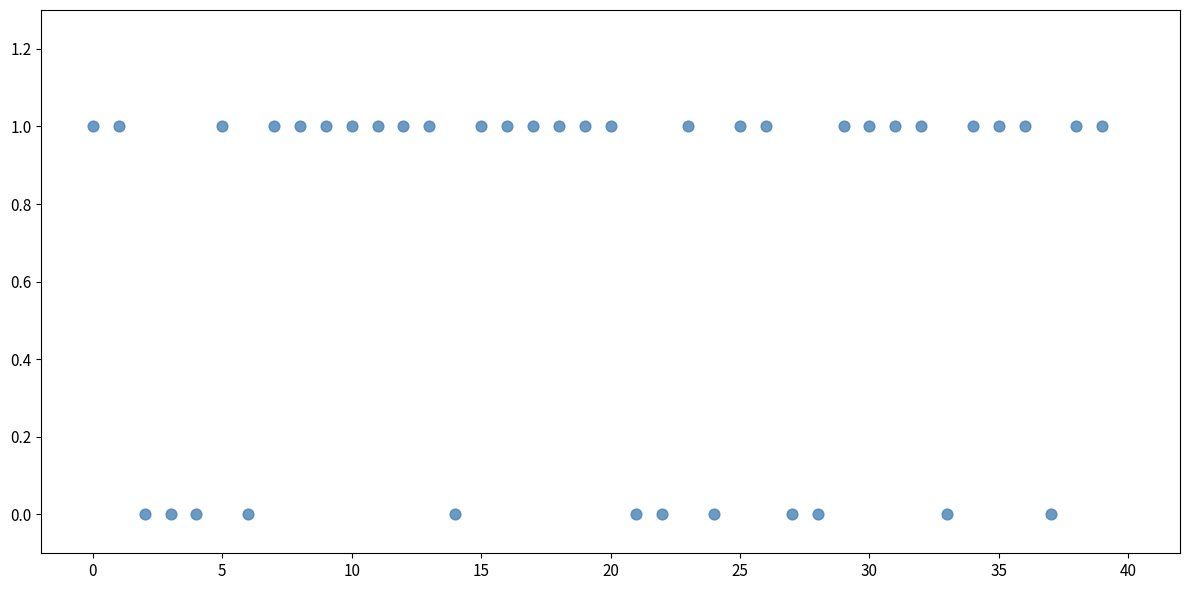

Count the number of points in this scatter plot.

40